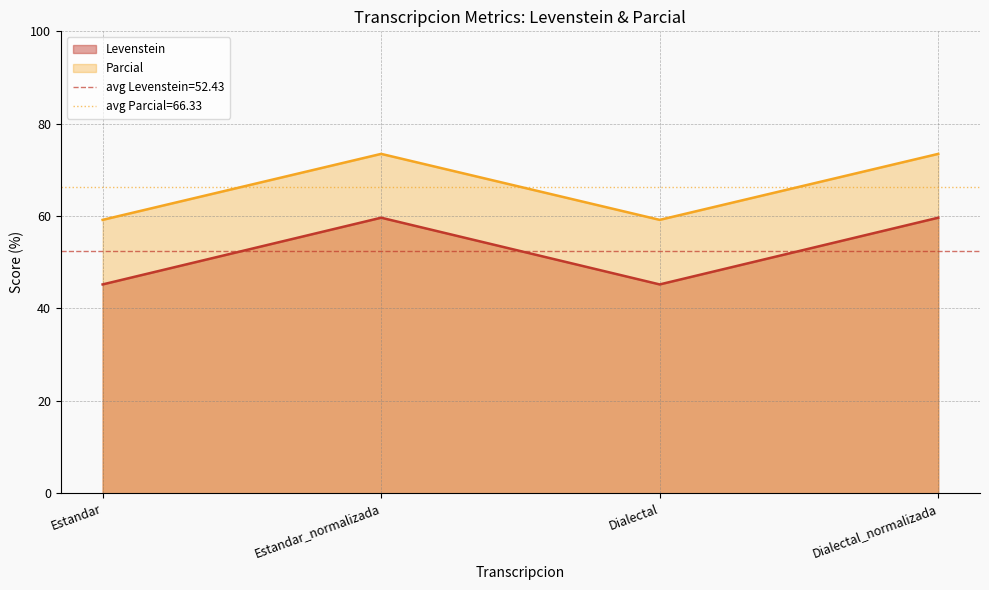

Where is the first local maximum for Levenstein?

Estandar_normalizada